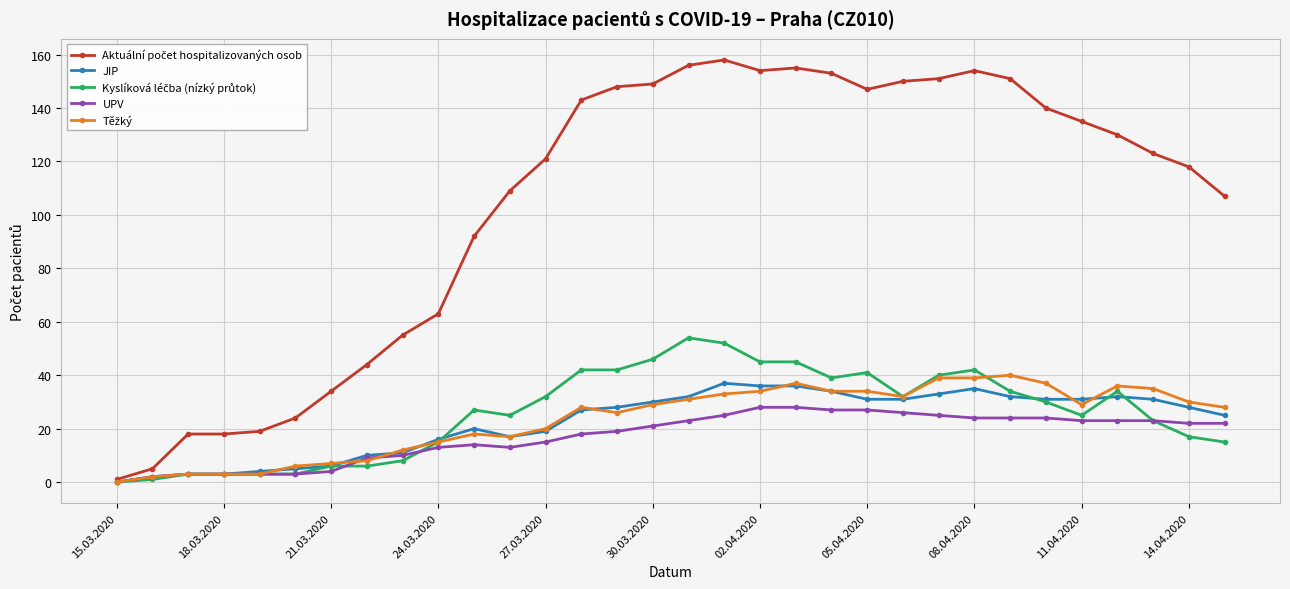

True or false: JIP has more than 2 points higher than both neighbors.

True